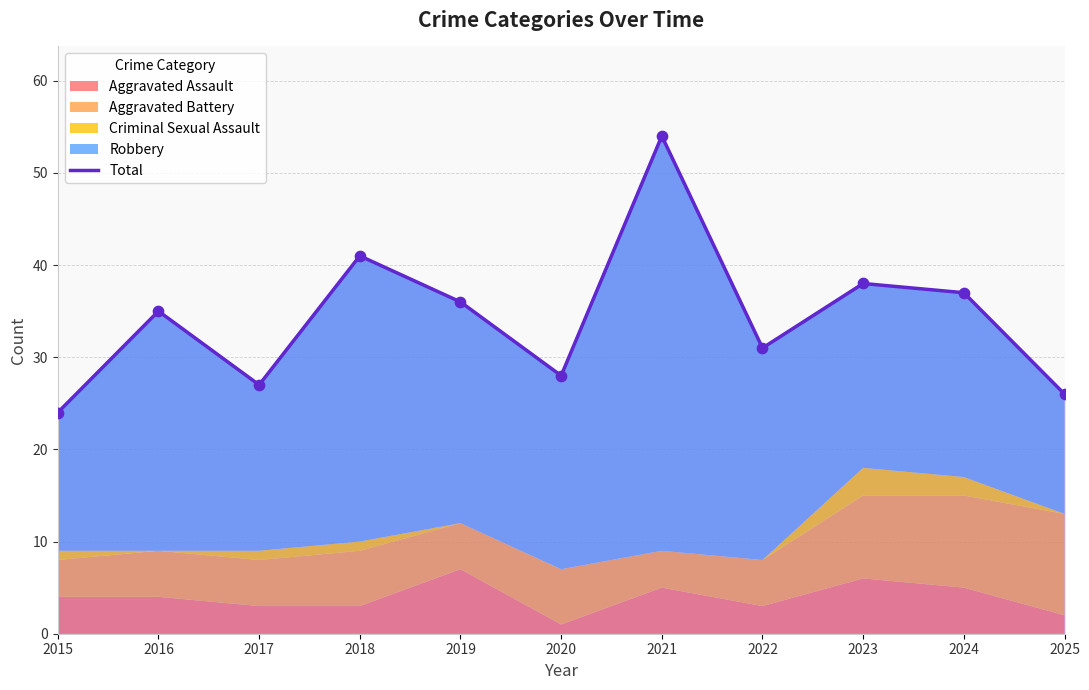

What is the ratio of the value at 2019 to the value at 2016?

1.0